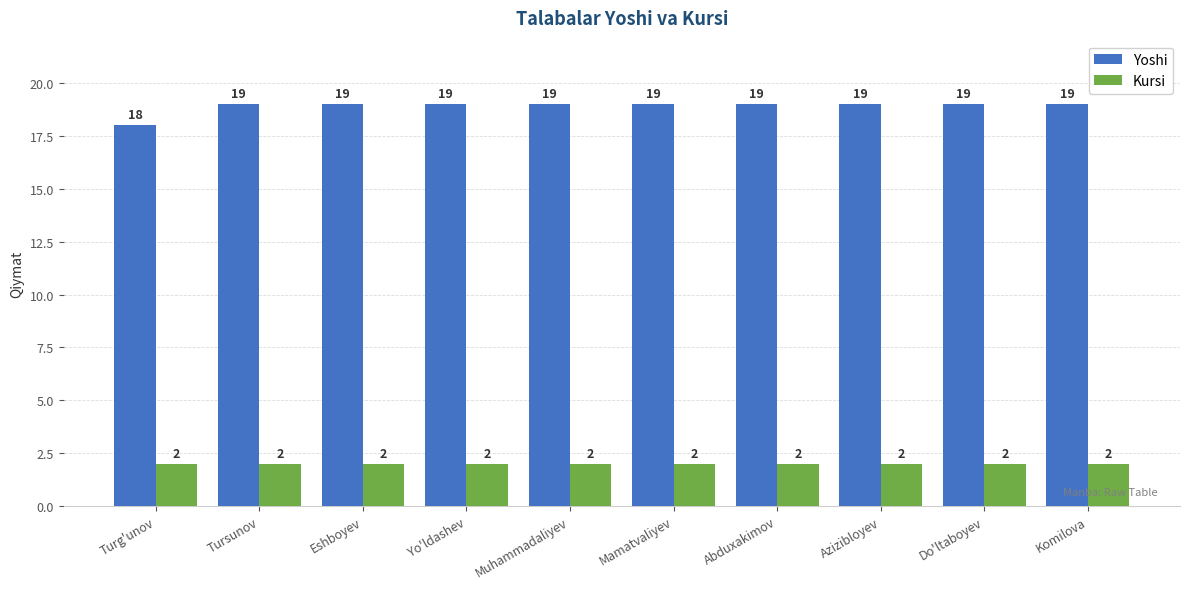

What is the label of the 5th bar from the left?

Muhammadaliyev